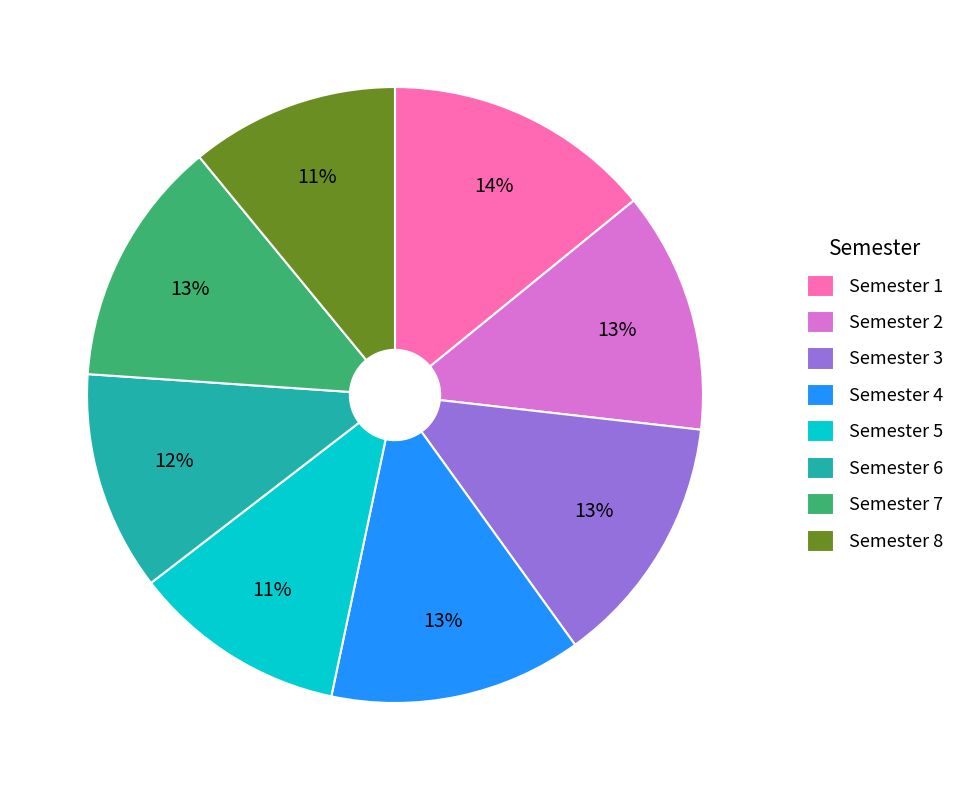

Which slice is the largest?

Semester 1